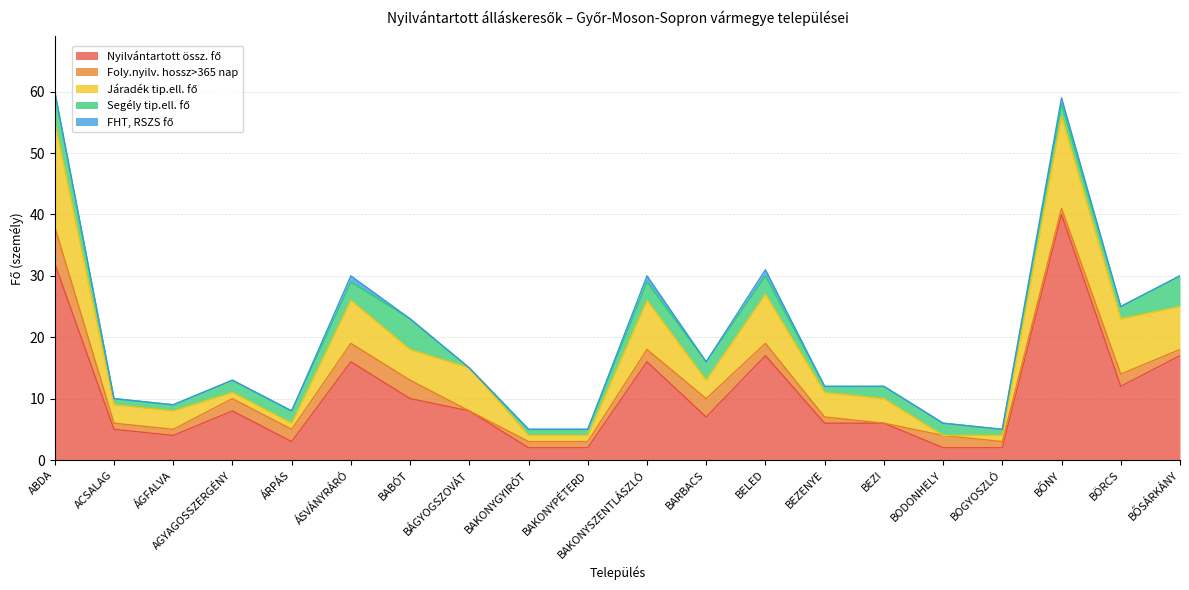

What is the difference between the maximum and minimum values in the FHT, RSZS fő series?

1